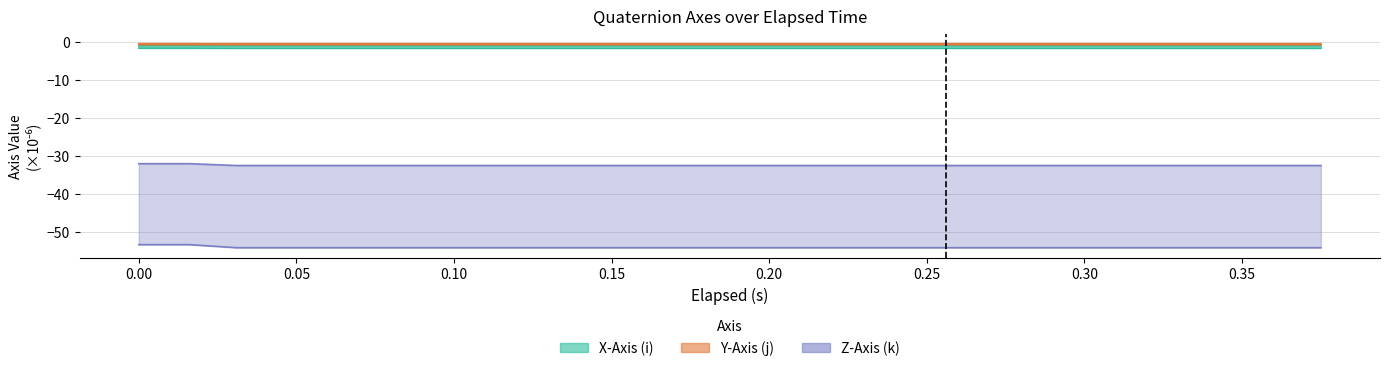

The Y-Axis (j) series shows -0.2 at 0.21. True or false?

False